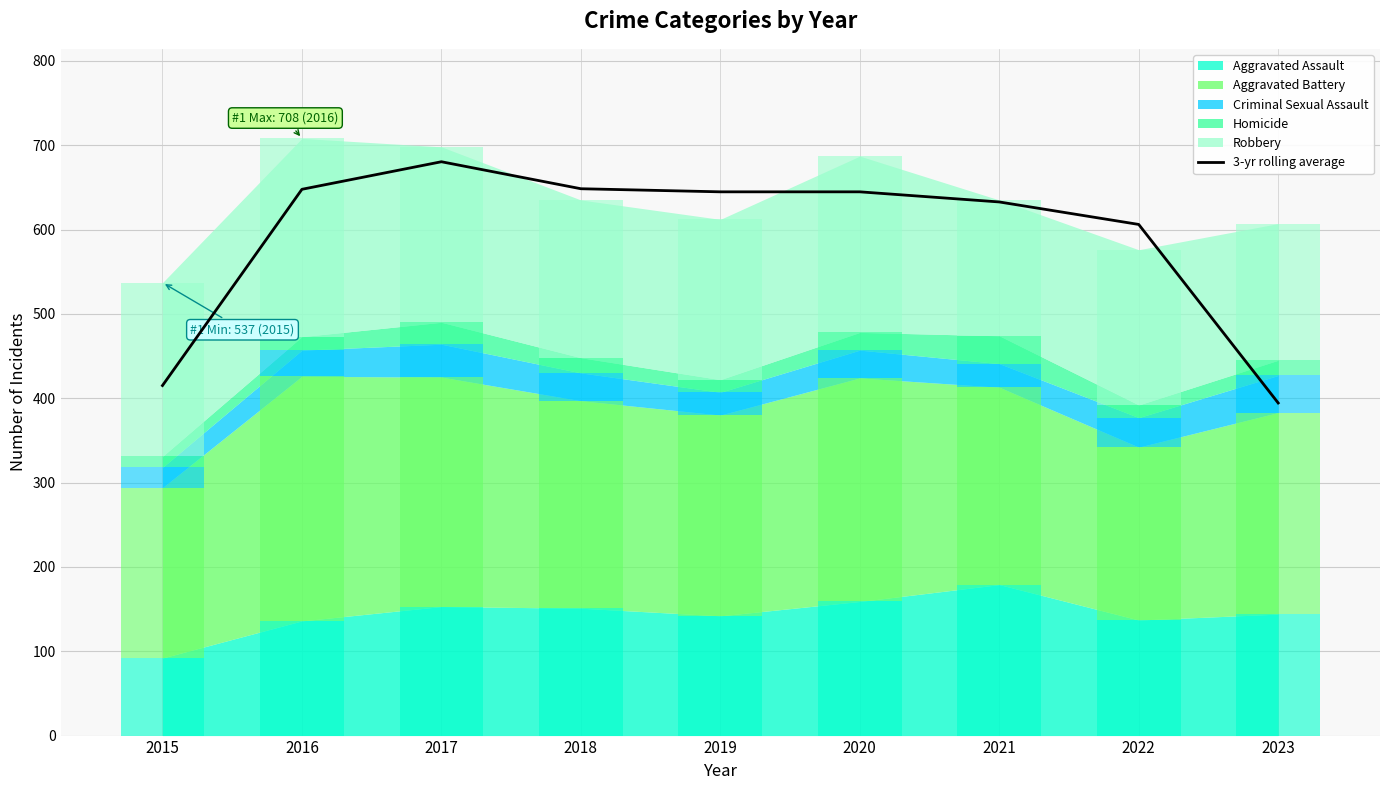

Rank the categories by value from highest to lowest.

2017, 2018, 2016, 2019, 2020, 2021, 2022, 2015, 2023